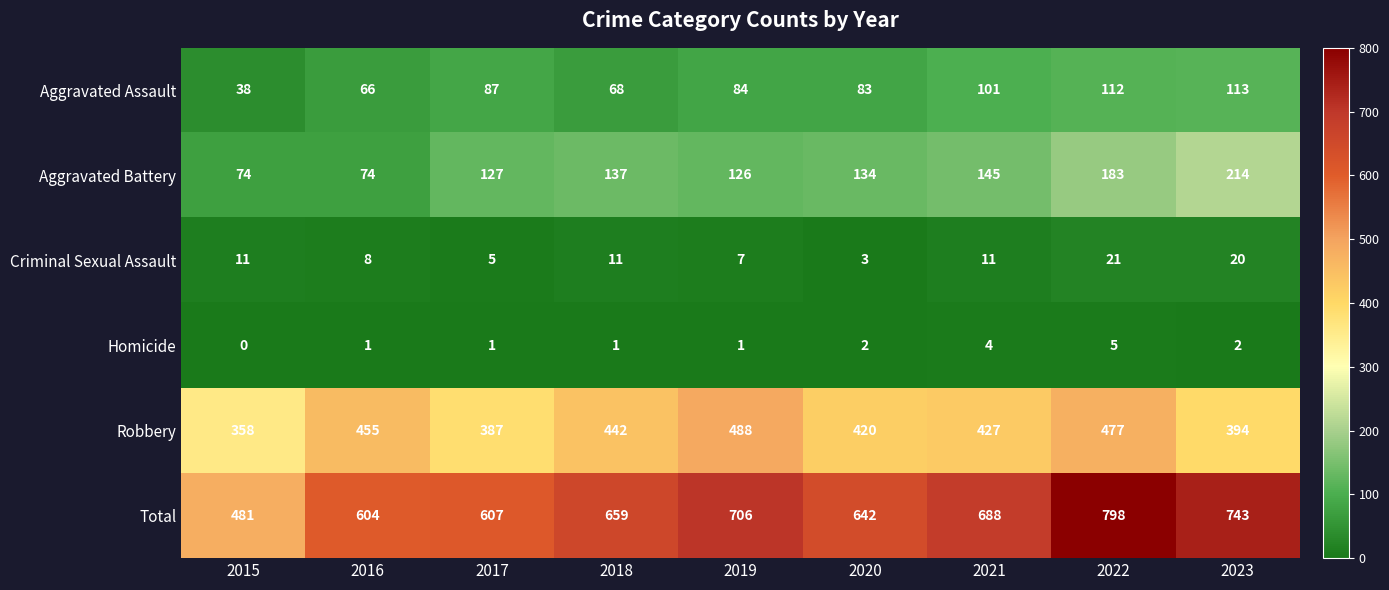

At which category does the chart reach its peak across all series?

2022